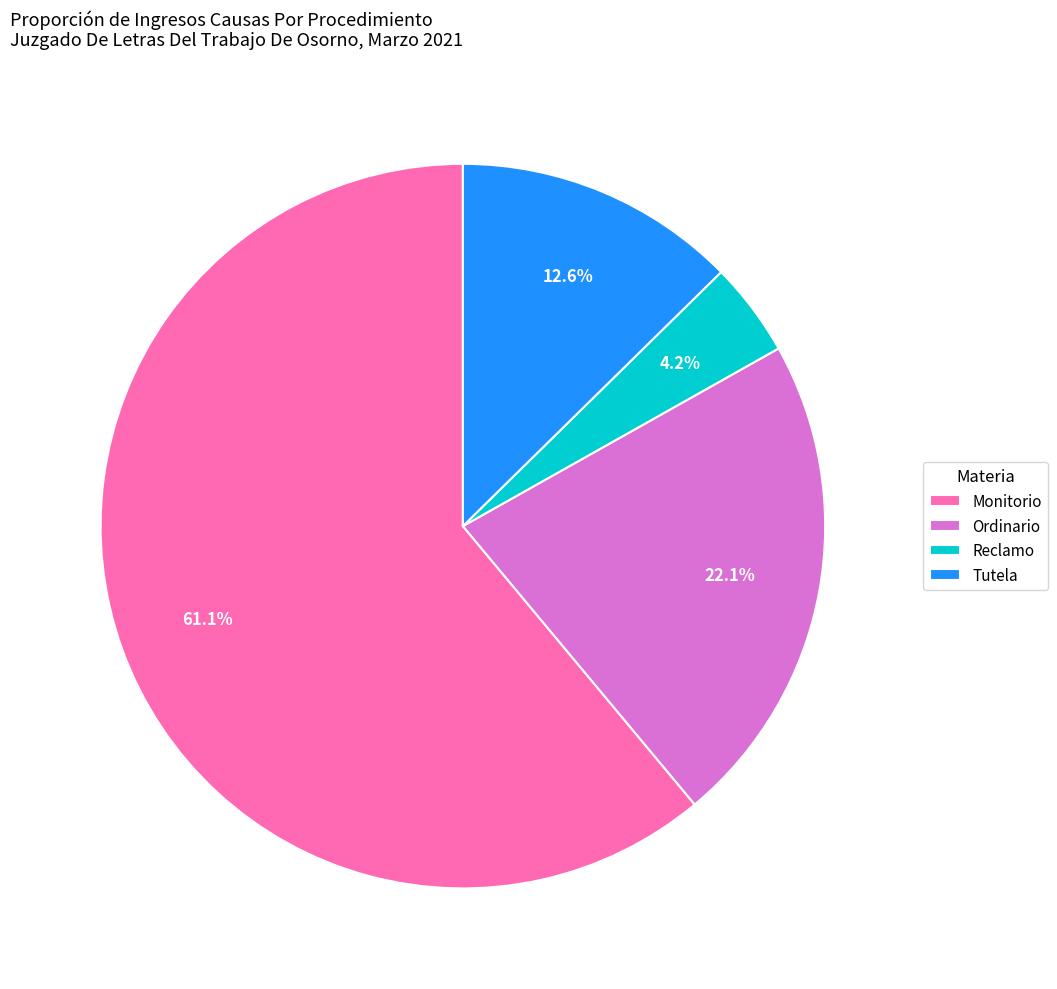

Combined, what portion of the pie is Tutela and Monitorio?

73.7%